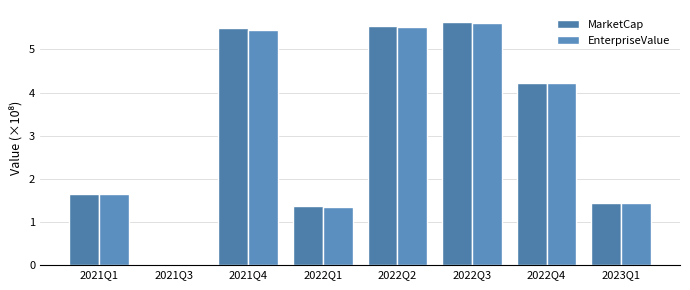

Which series changed the most between 2021Q4 and 2022Q4?

MarketCap